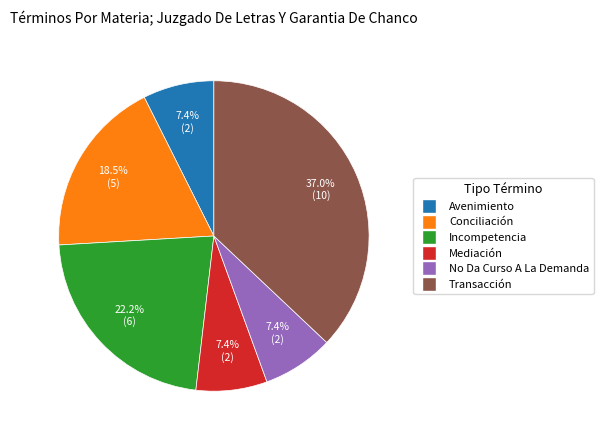

Does any single category account for the majority?

No